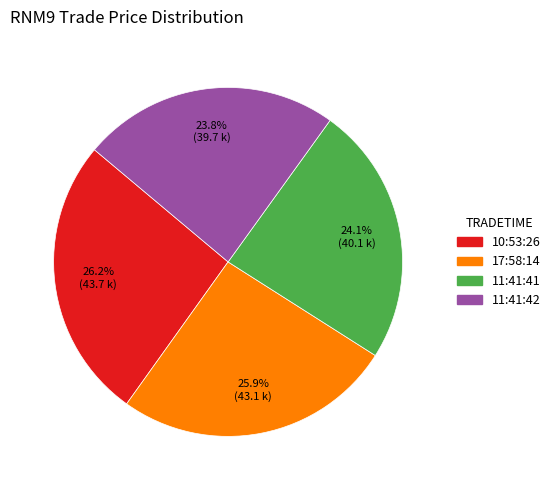

To the nearest percent, what portion does 11:41:42 represent?

24%